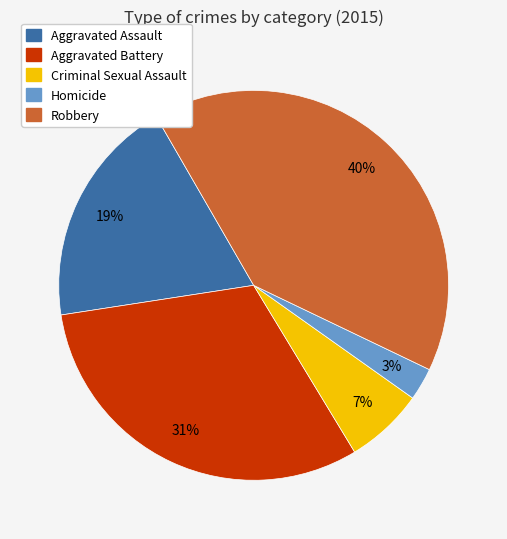

To the nearest percent, what is the combined percentage of Robbery and Homicide?

43%